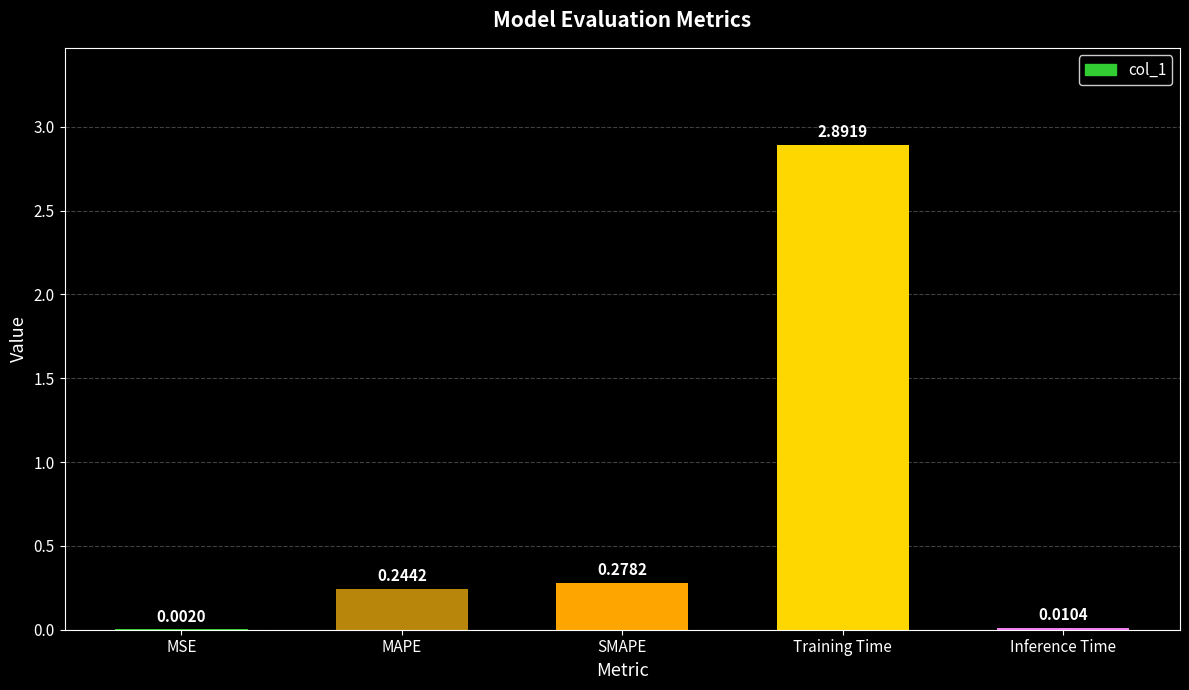

What is the sum of all values?

3.4